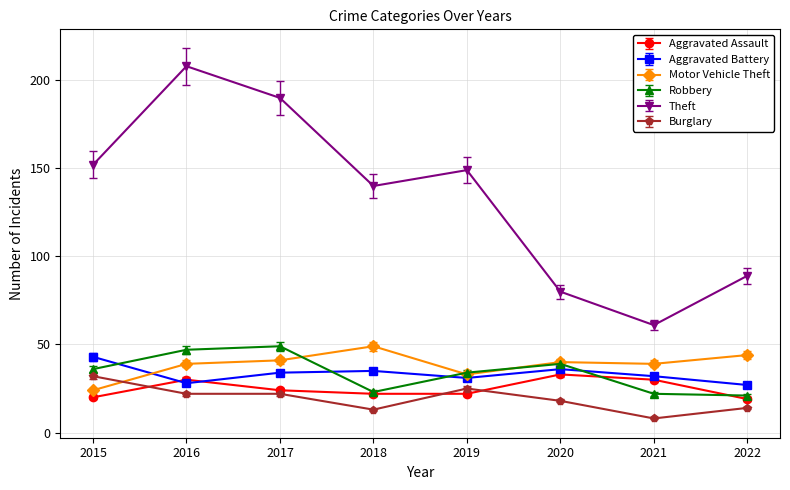

Which series has the largest range (max minus min)?

Theft